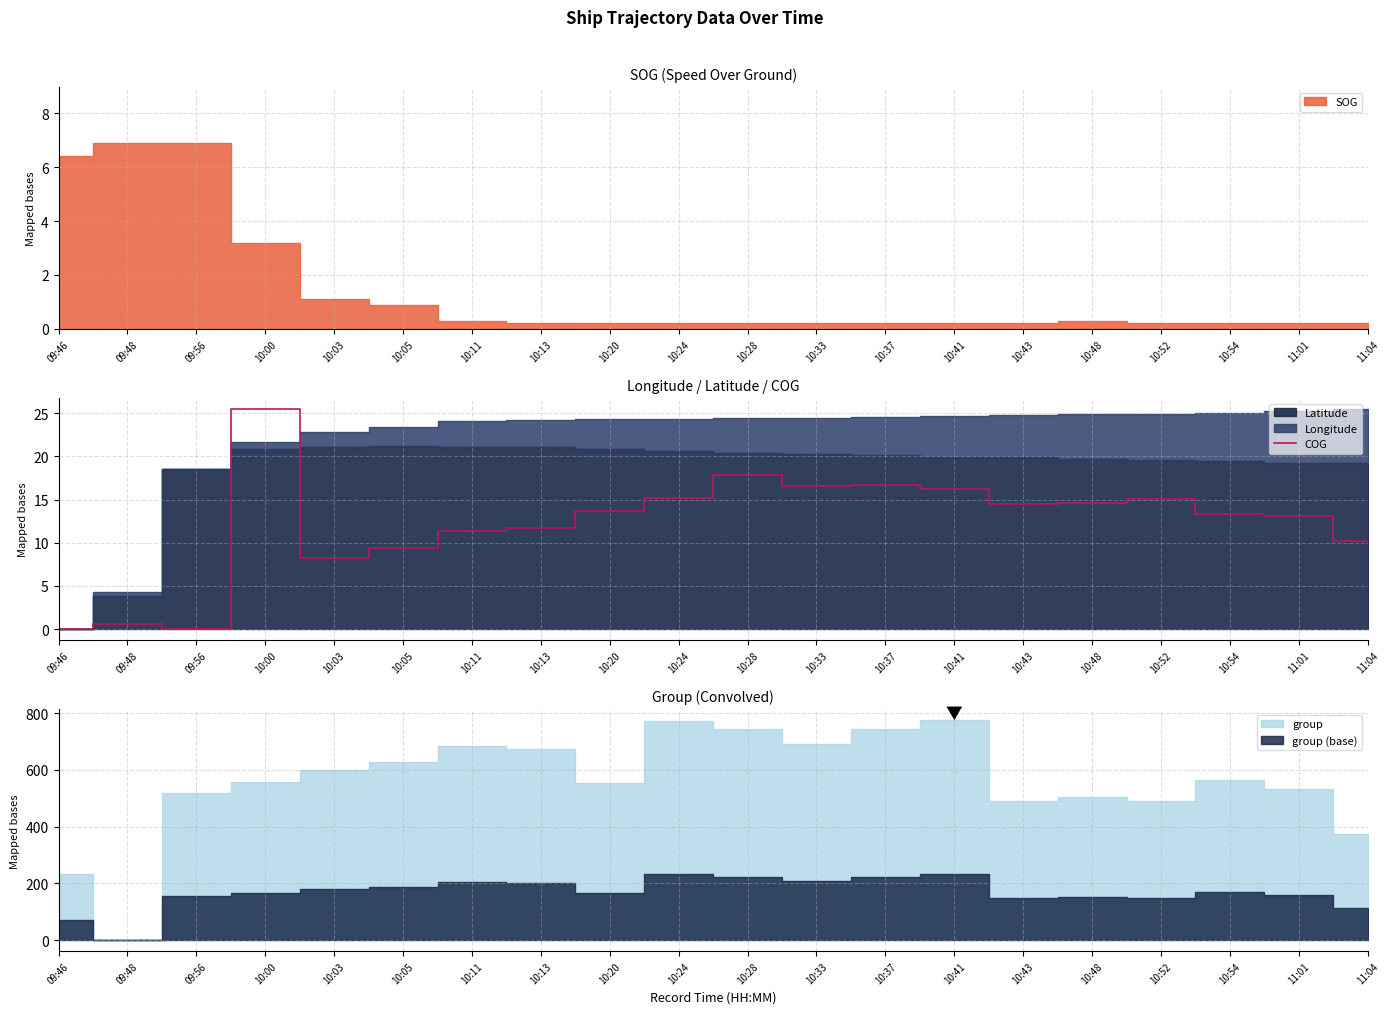

Reading right to left, extract all data points from this chart.

11:04=10.2	11:01=13.1	10:54=13.3	10:52=15.0	10:48=14.6	10:43=14.5	10:41=16.2	10:37=16.7	10:33=16.5	10:28=17.8	10:24=15.1	10:20=13.7	10:13=11.7	10:11=11.3	10:05=9.4	10:03=8.2	10:00=25.5	09:56=0.0	09:48=0.6	09:46=0.0